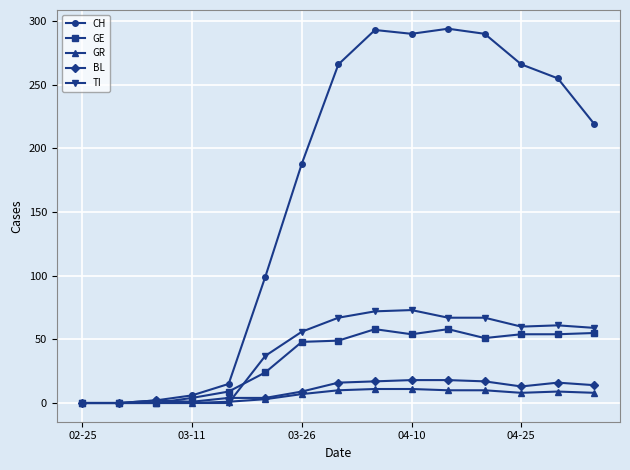

Which series has the largest total across all categories?

CH